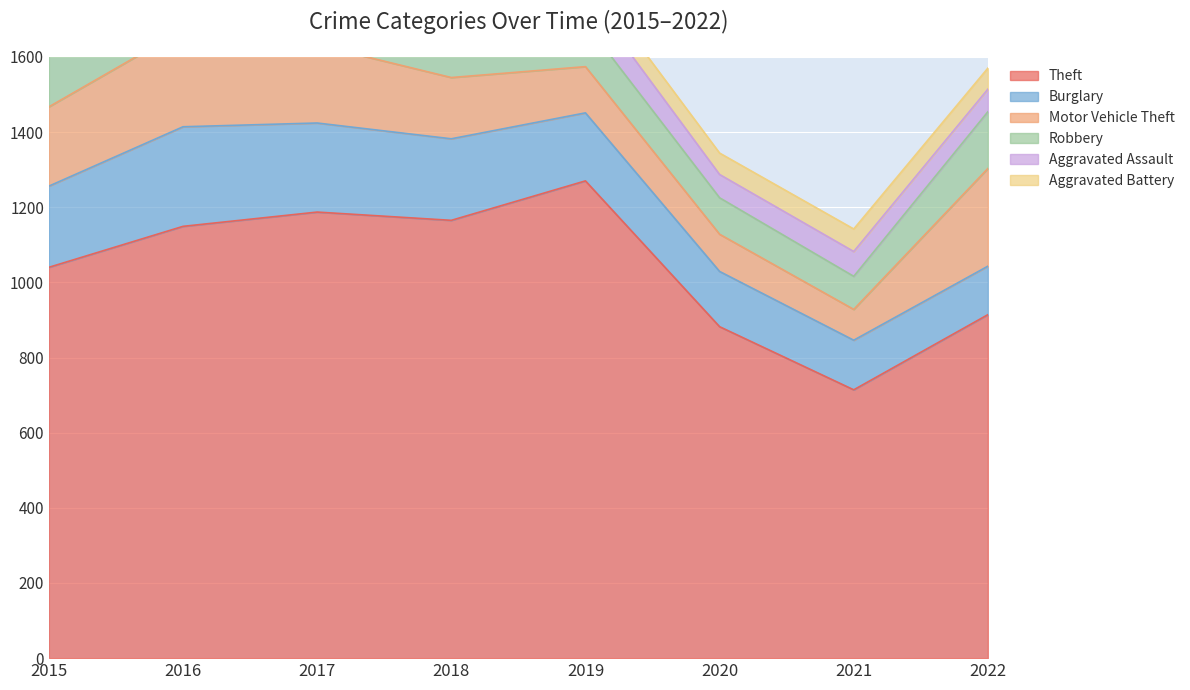

At which category does the chart reach its peak across all series?

2019